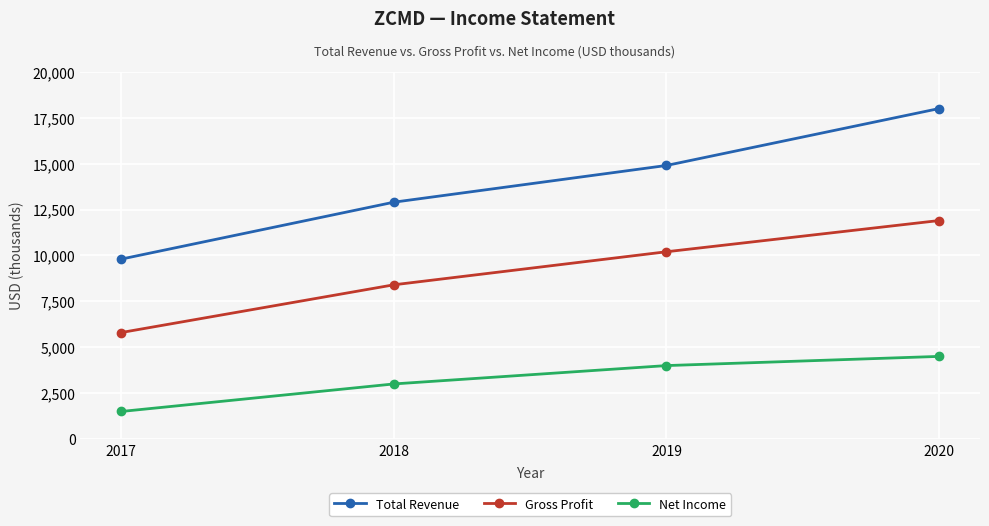

Between 2017 and 2019, which series saw the biggest shift?

Total Revenue